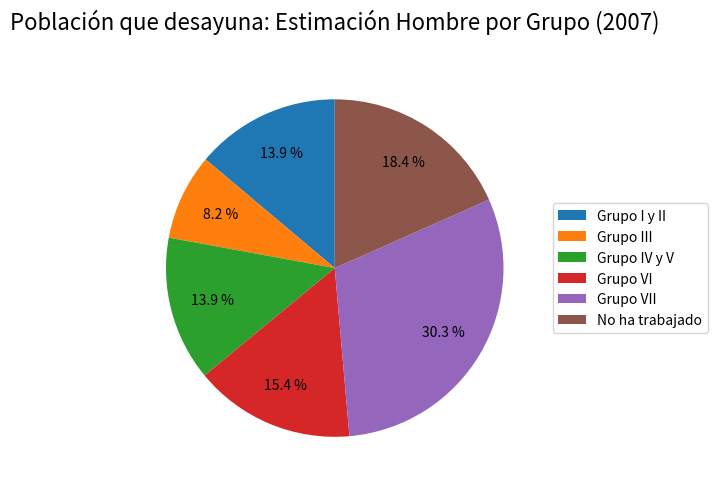

To the nearest percent, what is the combined percentage of Grupo IV y V and Grupo VI?

29%